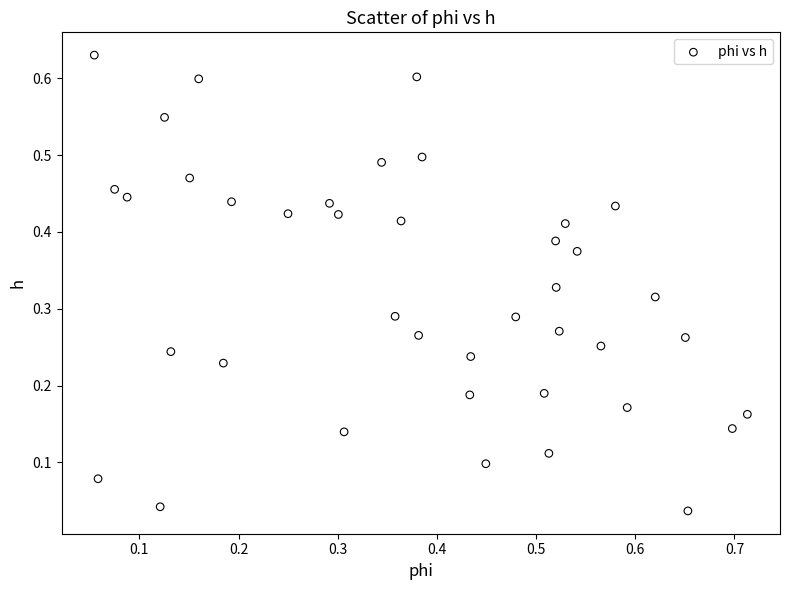

What is the range of X values (max minus min)?

0.7